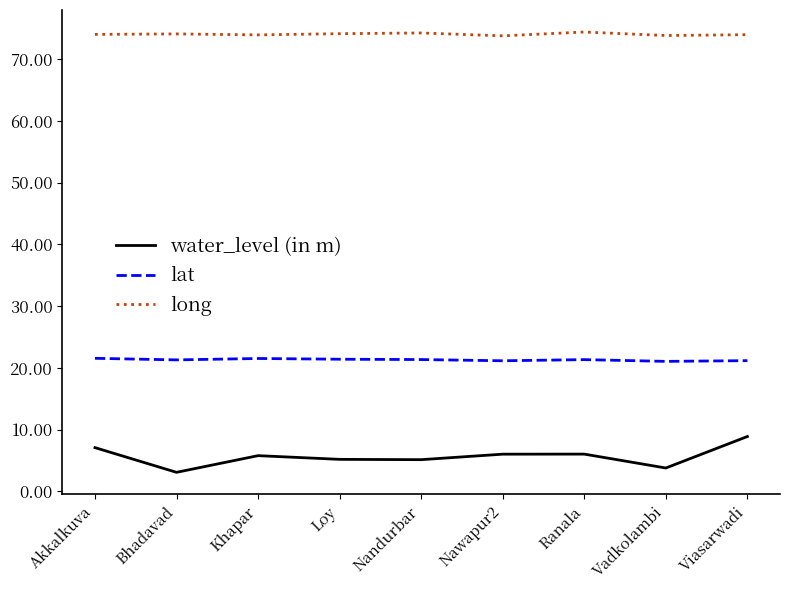

True or false: long and water_level (in m) cross at least once.

False